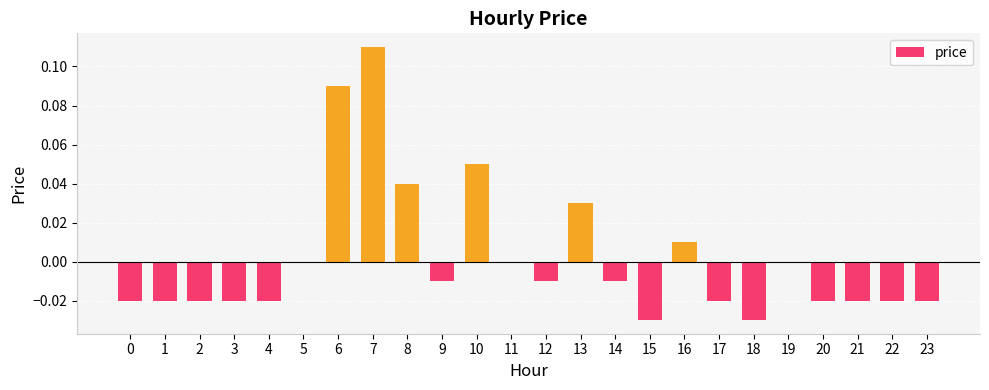

How many distinct data groups are displayed?

1